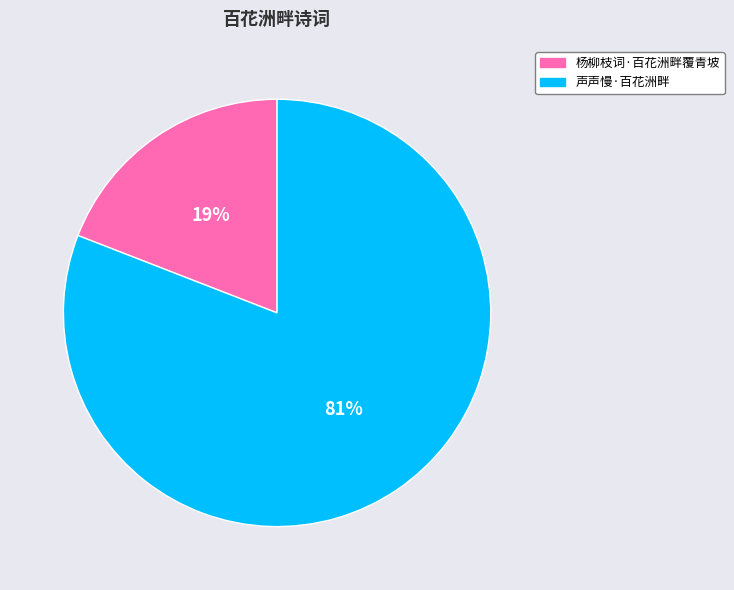

Does any single category account for the majority?

Yes